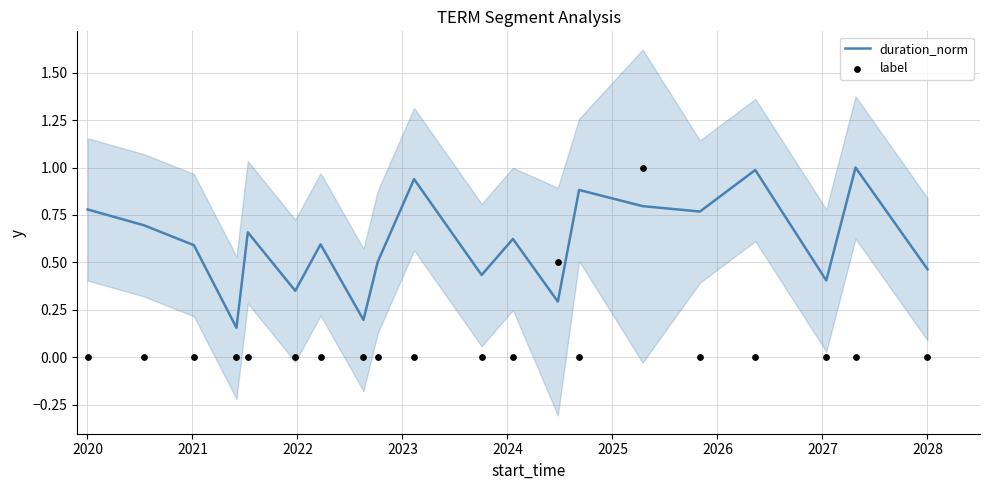

Which series has the widest spread of Y values?

label